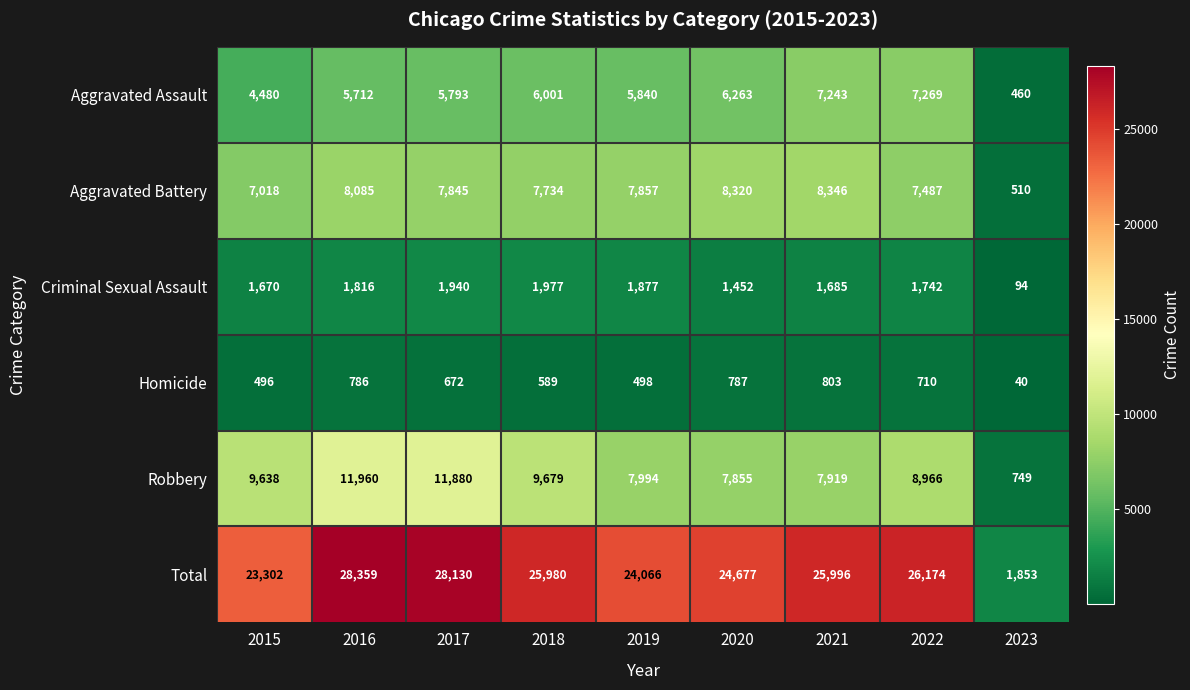

Where is Total nearest to the value 15106?

2015